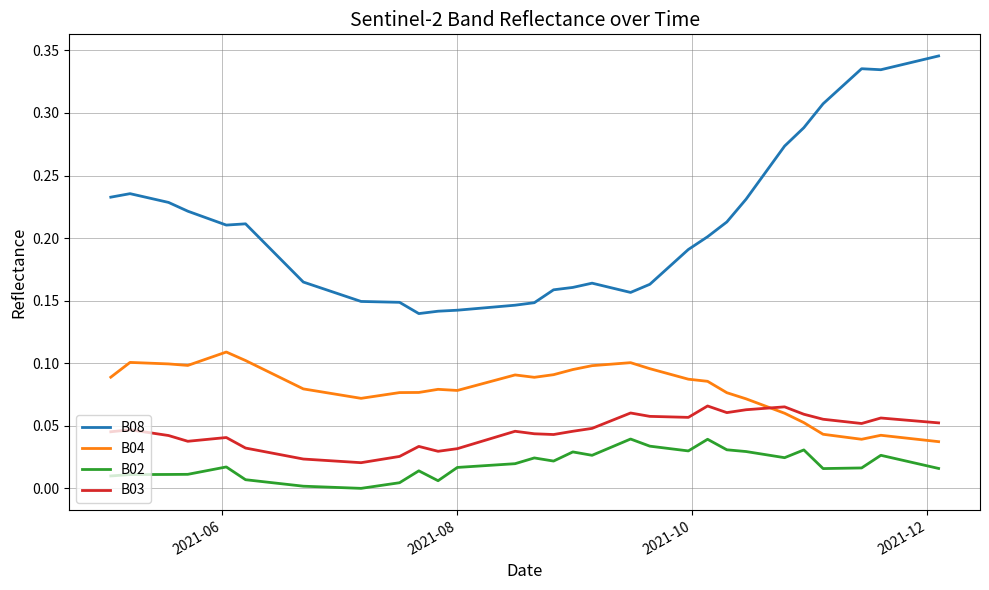

Which series has the largest total across all categories?

B08